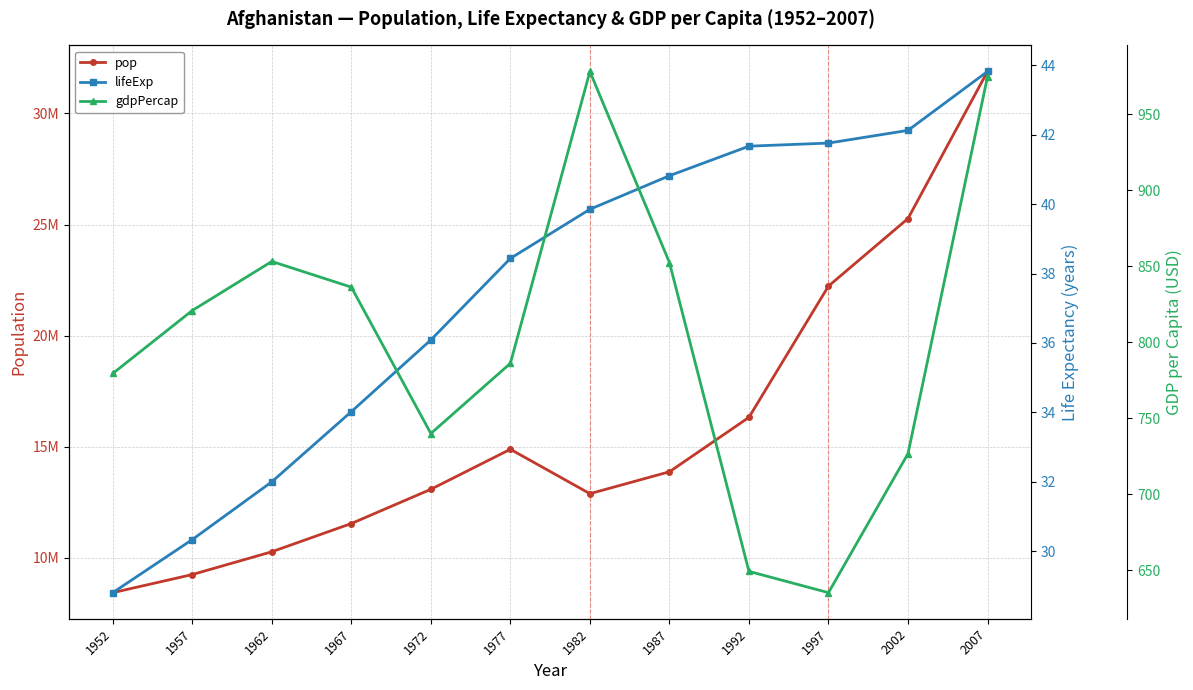

True or false: pop has more than 1 interior local peaks.

False